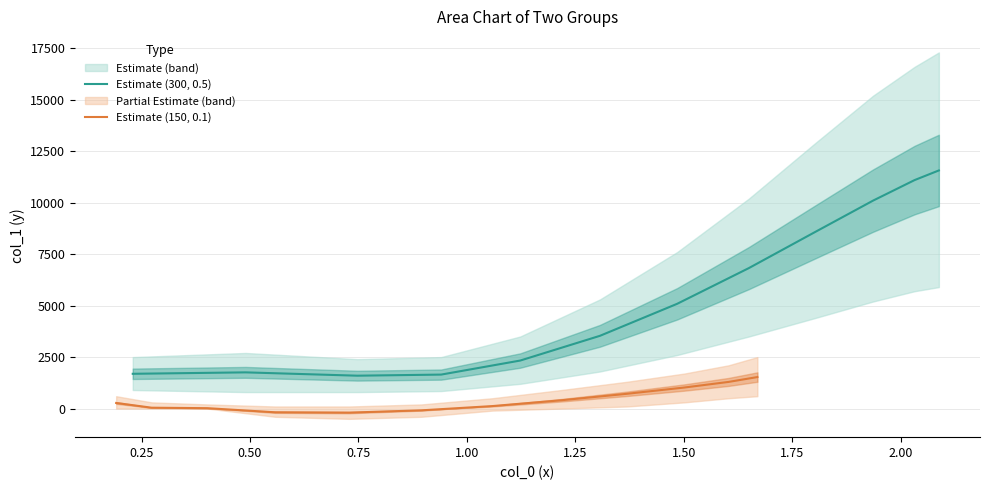

What is the highest value of the Estimate (150, 0.1) series?

1529.6